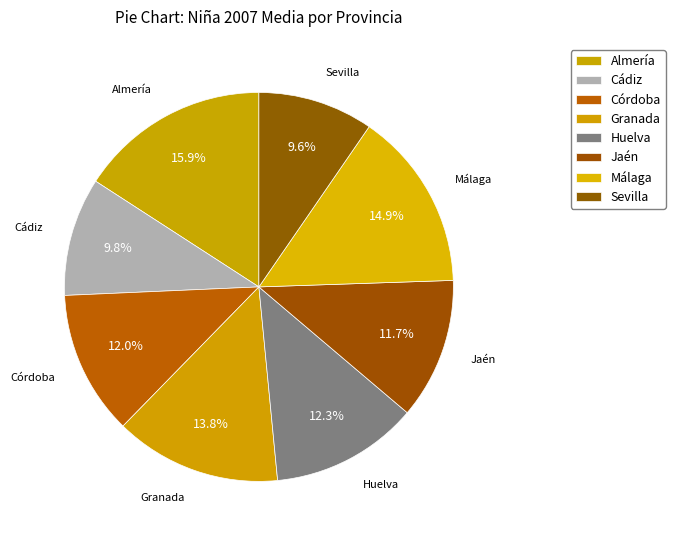

True or false: Granada accounts for 14% of the total.

True